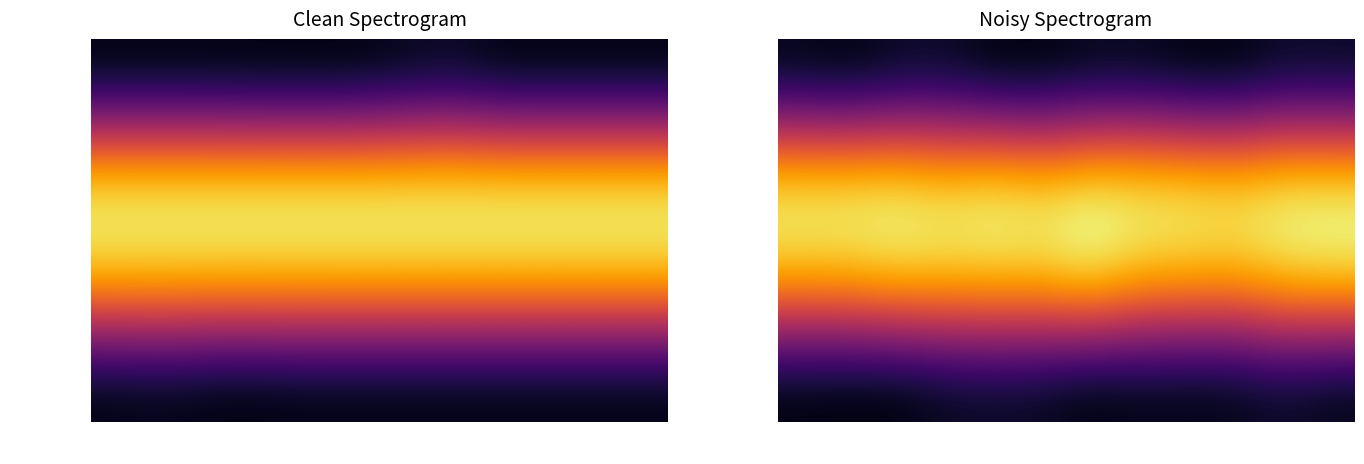

What is the difference between the second highest and second lowest values in the sigma0 series?

0.1